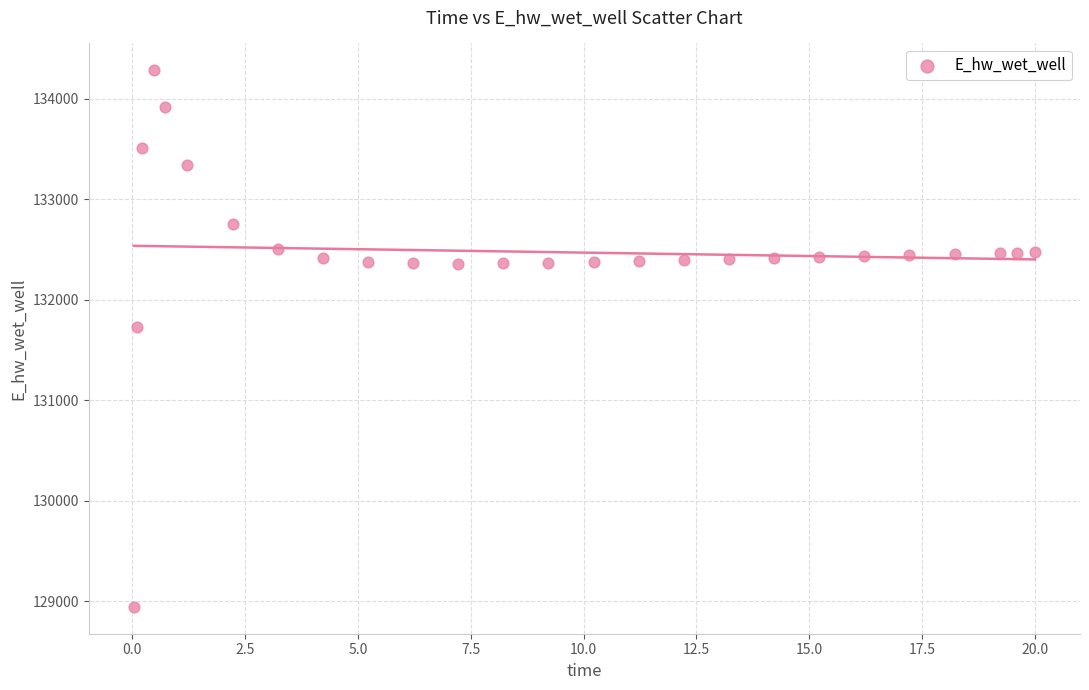

What Y value in the scatter plot is closest to 131612?

131728.1